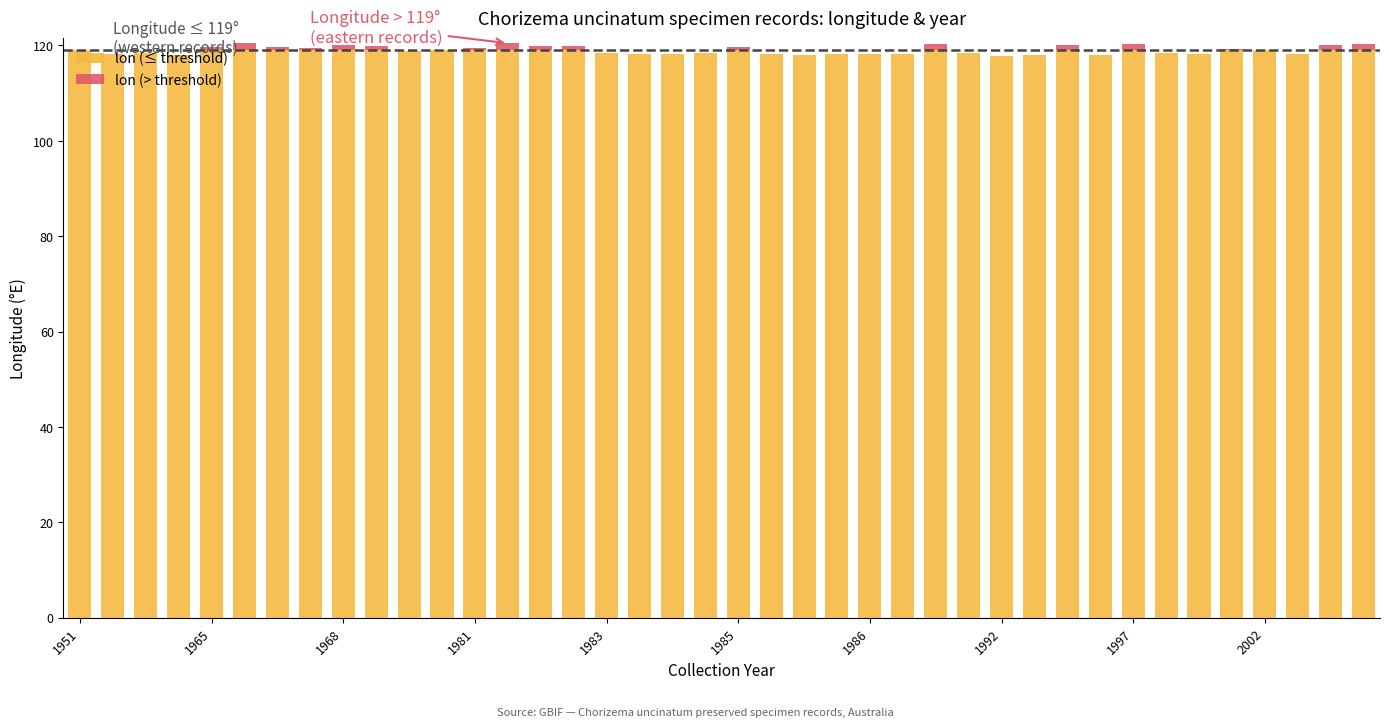

What are all the series names shown in the legend?

lon (≤ threshold), lon (> threshold)